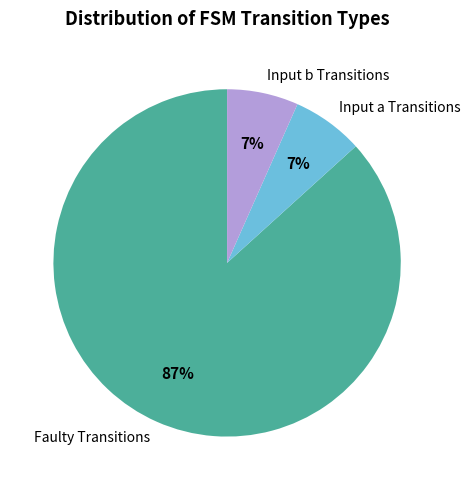

To the nearest percent, what is the average slice percentage?

33%